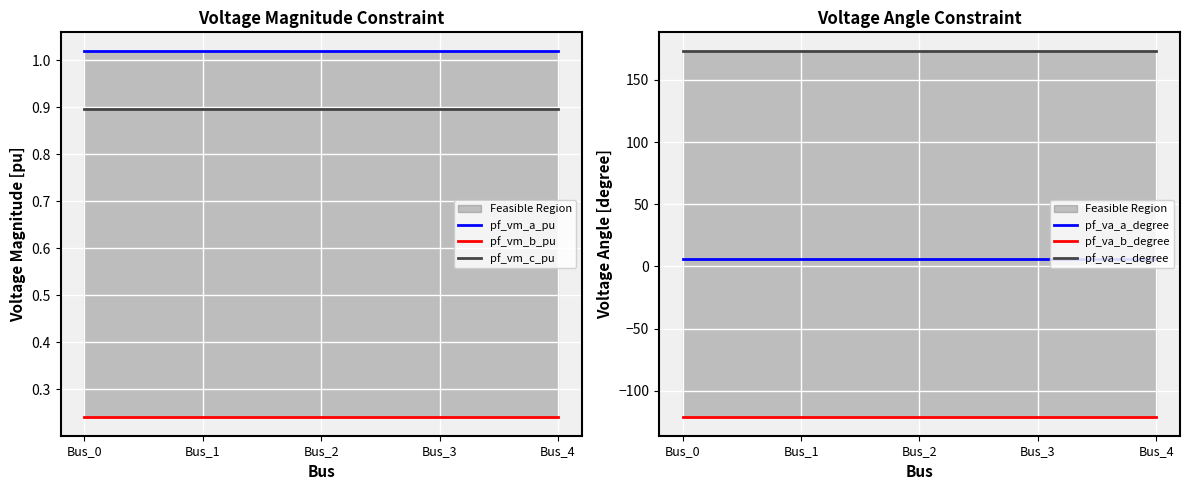

The value of pf_vm_c_pu at Bus_4 is 0.9. True or false?

True